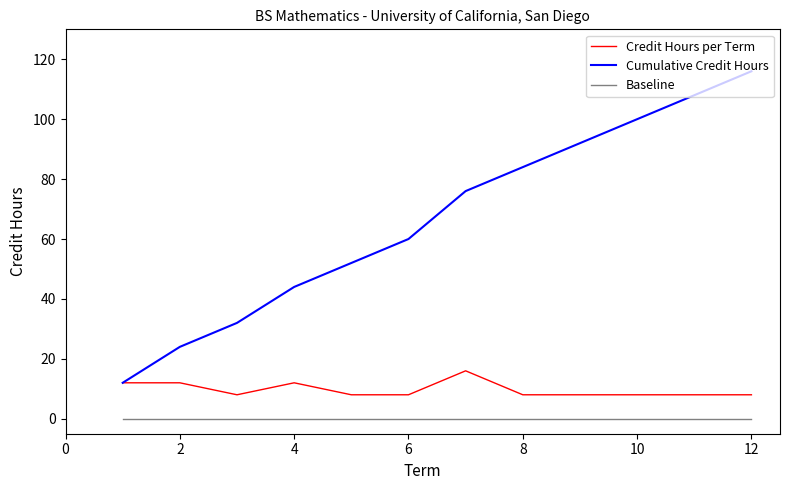

Which series has the widest spread of values?

Cumulative Credit Hours